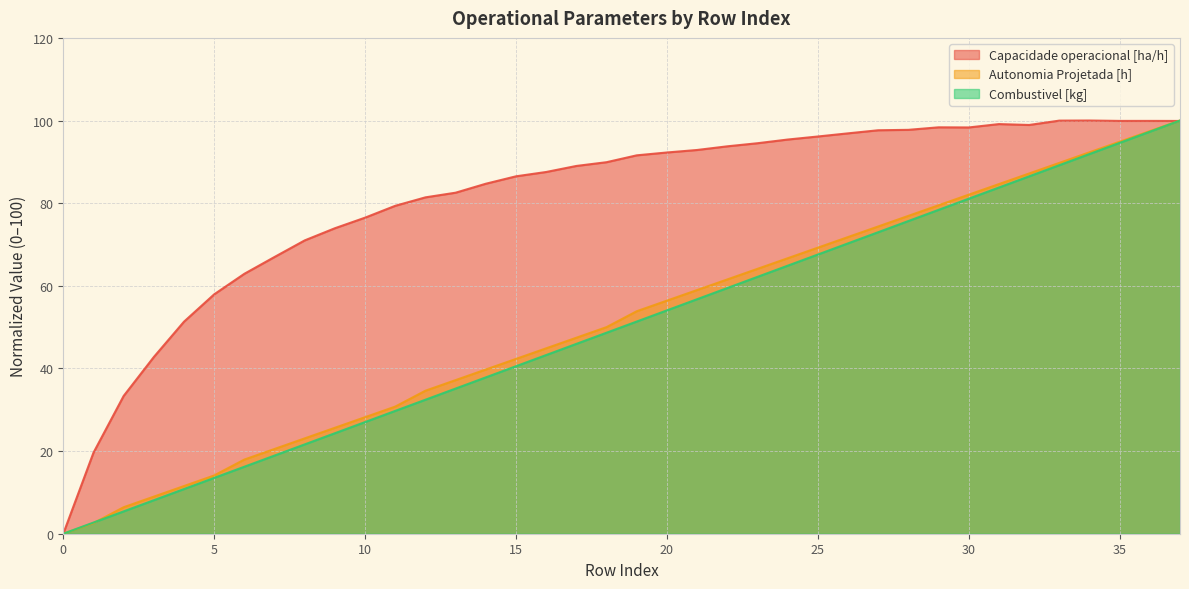

What are all the series names shown in the legend?

Capacidade operacional [ha/h], Autonomia Projetada [h], Combustivel [kg]